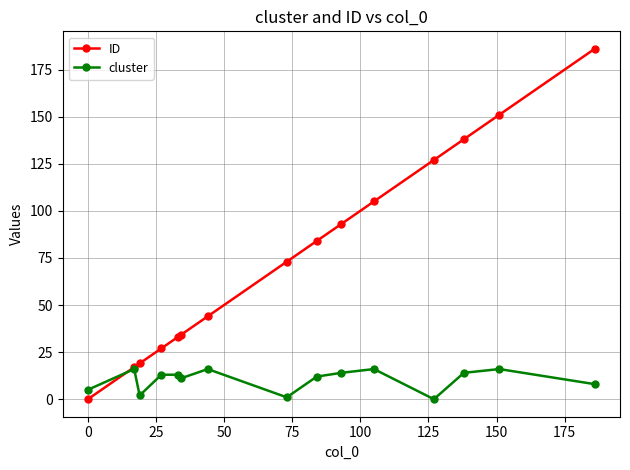

Reading left to right, transcribe all the data shown in this chart.

ID: 0	17	19	27	33	34	44	73	84	93	105	127	138	151	186
cluster: 5	16	2	13	13	11	16	1	12	14	16	0	14	16	8